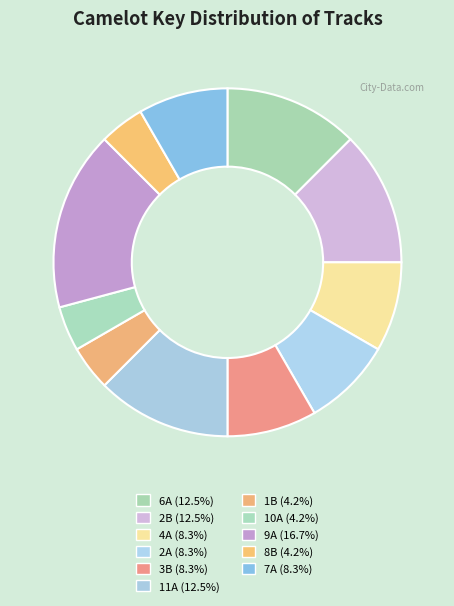

Combined, do 10A and 1B account for over 50%?

No